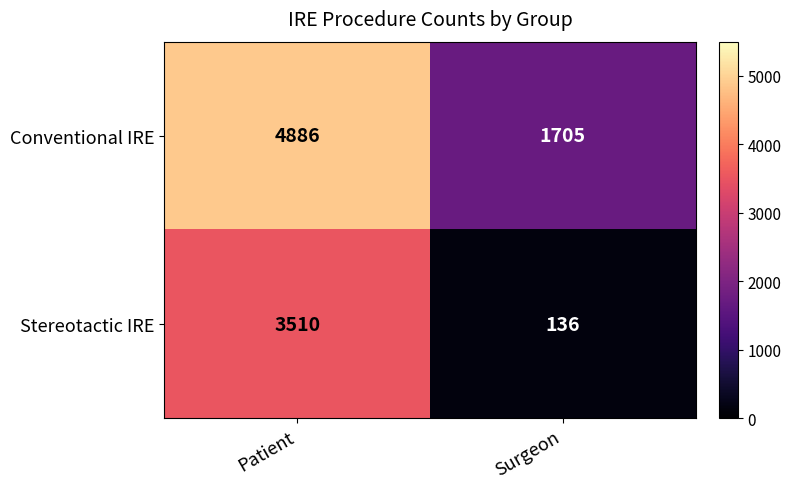

Is it true that Conventional IRE equals 2249 at Patient?

False